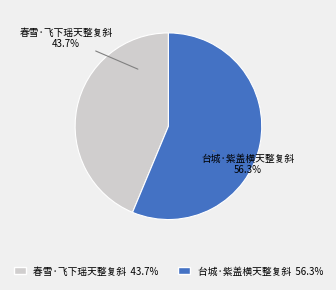

Which has a higher value, 春雪·飞下瑶天整复斜 or 台城·紫盖横天整复斜?

台城·紫盖横天整复斜